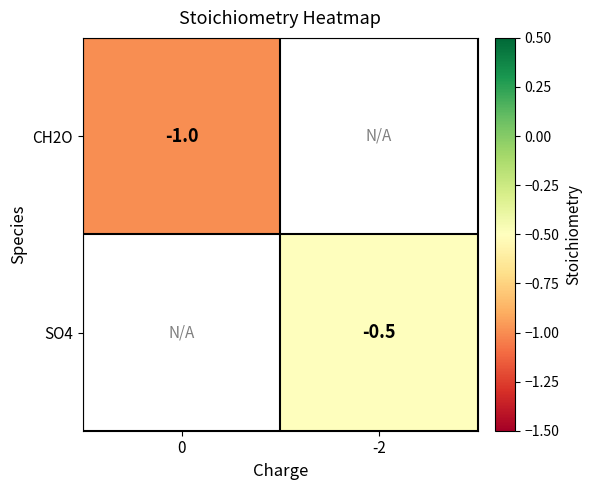

True or false: SO4 has a value of -0.8 at -2.

False